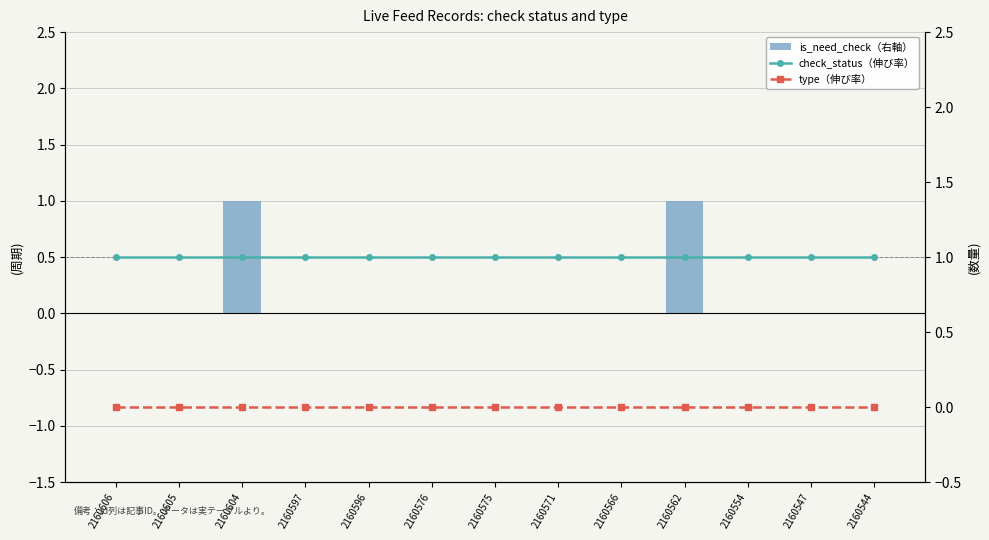

Reading right to left, extract all data points from this chart.

is_need_check（右軸）: 0	0	0	1	0	0	0	0	0	0	1	0	0
check_status（伸び率）: 1	1	1	1	1	1	1	1	1	1	1	1	1
type（伸び率）: 0	0	0	0	0	0	0	0	0	0	0	0	0